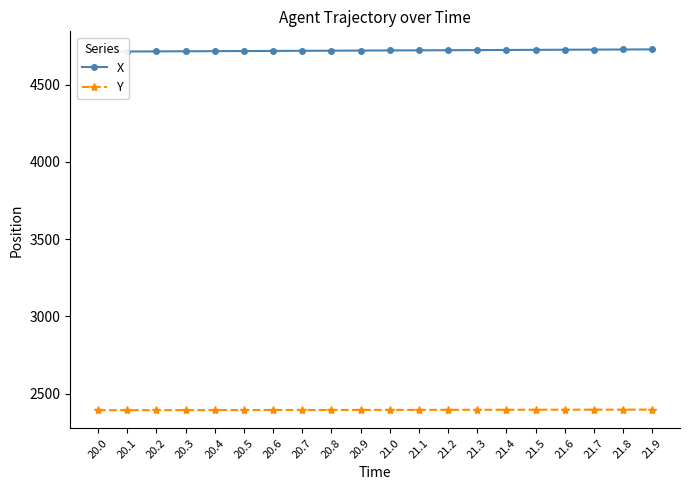

Does the chart display data point markers on the line(s)?

Yes